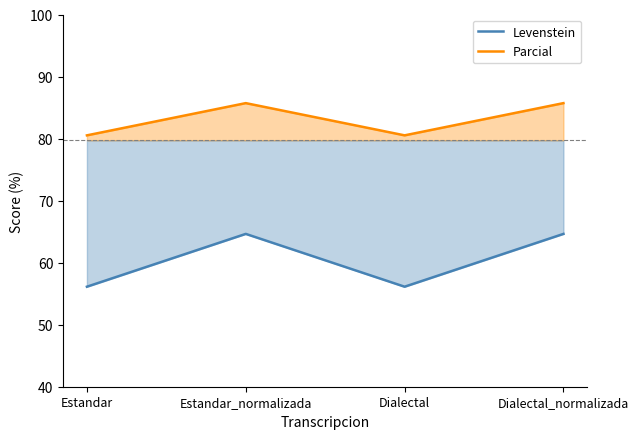

The value of Parcial at Estandar_normalizada is 37.4. True or false?

False